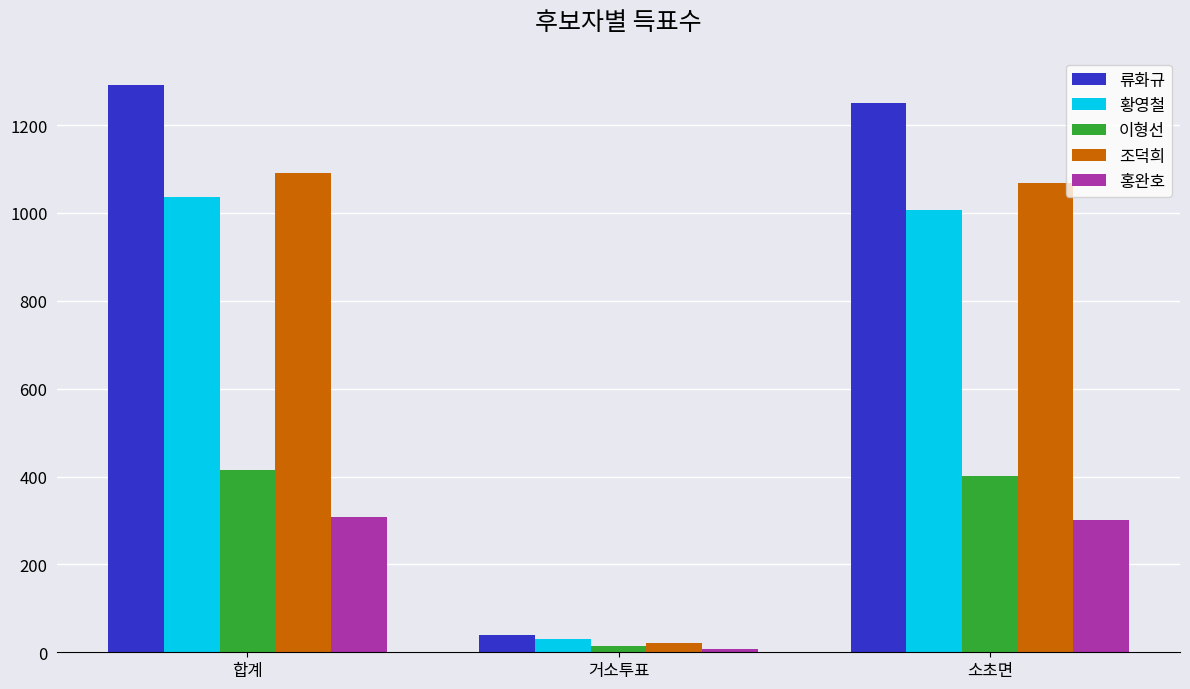

Which series has the largest total across all categories?

류화규